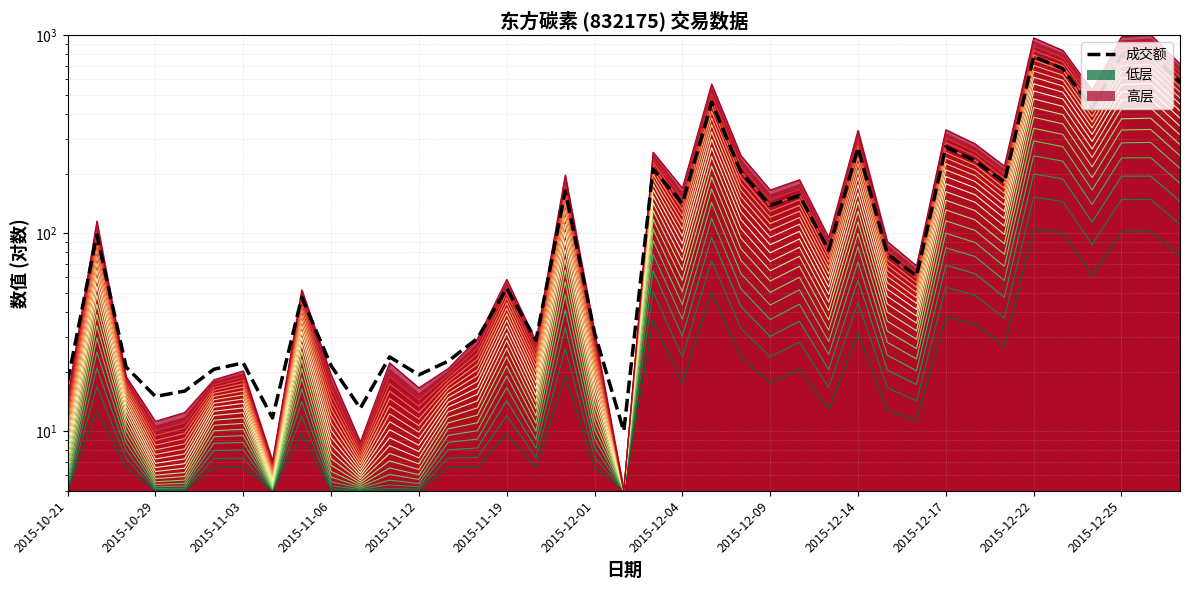

What is the sum of the values at 21 and 37?

951.0